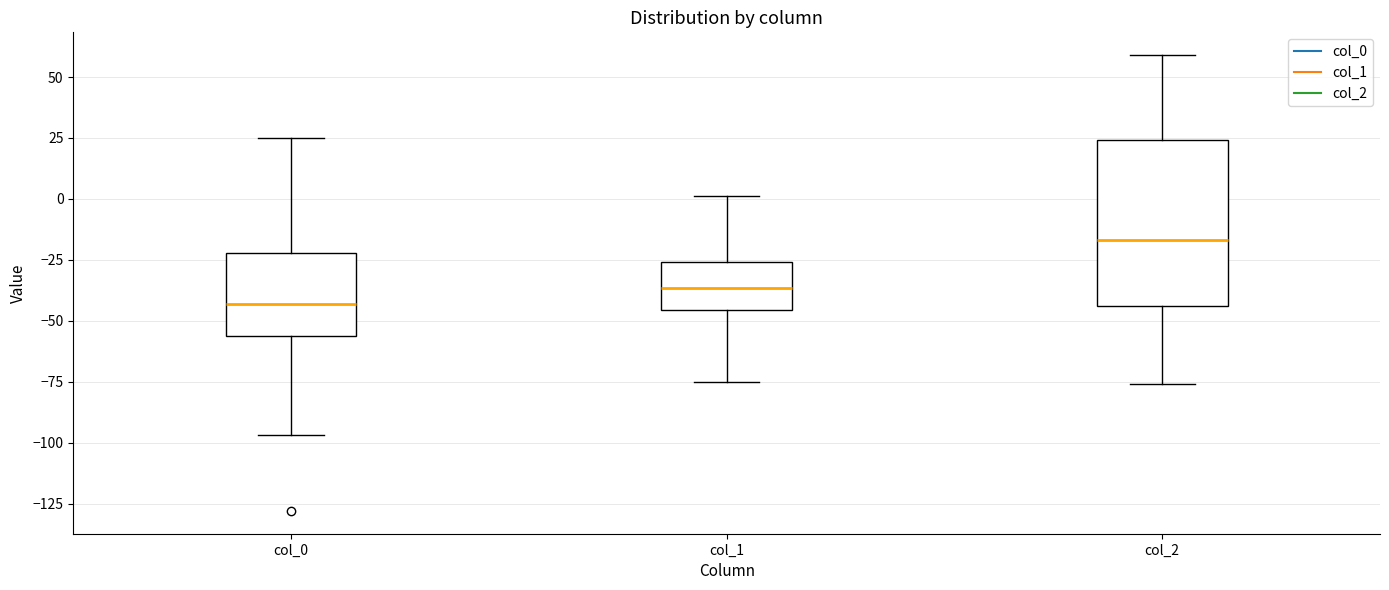

Reading left to right, transcribe this box plot: for each box, give where its median line is, the range the box spans, and where its two whiskers end, as read against the y-axis. The values are not printed on the chart, so give them approximately, as read against the axis.

col_0: median -45, box -55 to -20, whiskers -95 to 25
col_1: median -35, box -45 to -25, whiskers -75 to 0
col_2: median -15, box -45 to 25, whiskers -75 to 60